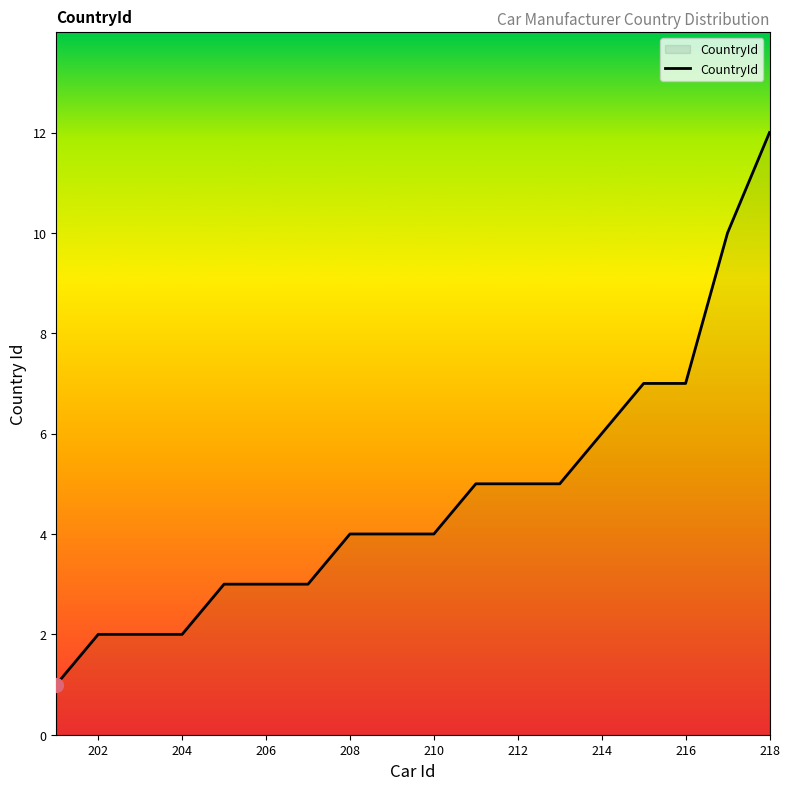

What is the greatest value displayed?

12